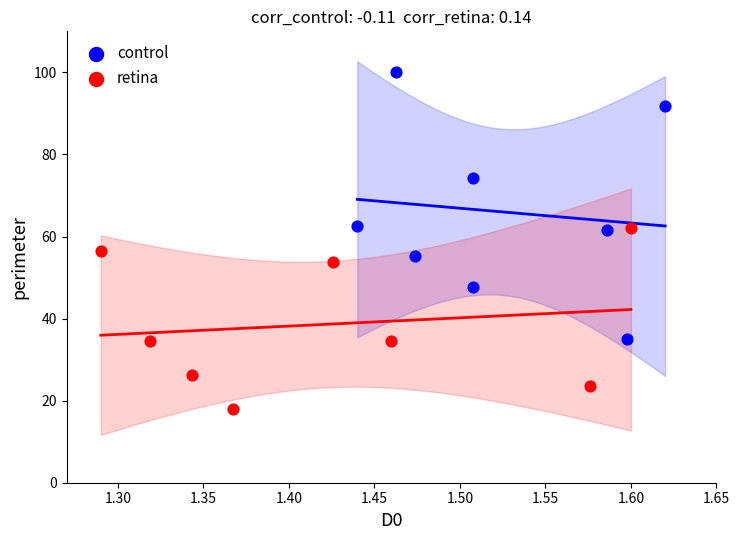

Which series reaches the minimum Y coordinate?

retina